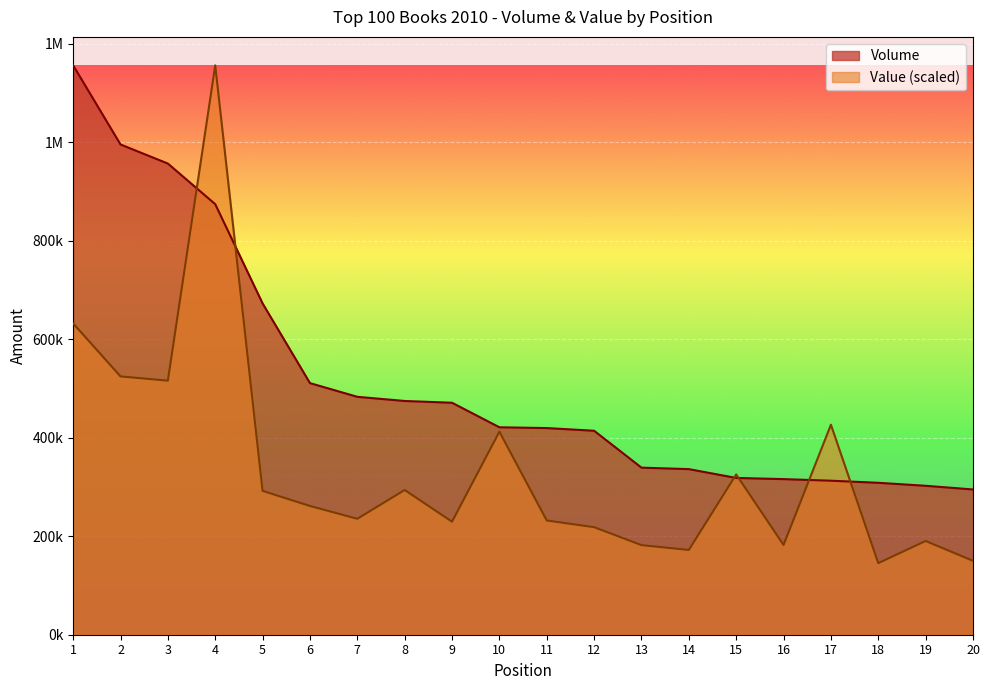

At which label is Value closest to 650971?

1